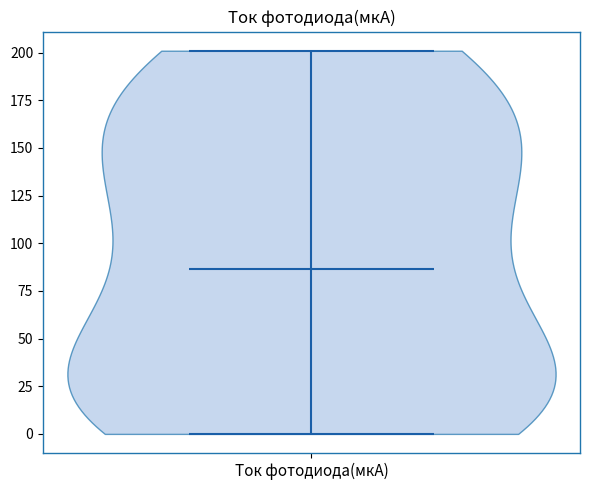

Read this violin plot against the y-axis: where its median line is, and the lowest and highest points the violin reaches. The values are not printed on the chart, so give them approximately, as read against the axis.

median line 85, lowest point 0, highest point 200